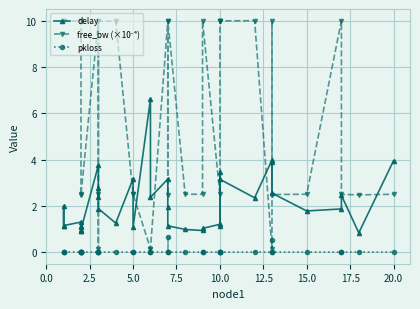

How many distinct data groups are displayed?

3